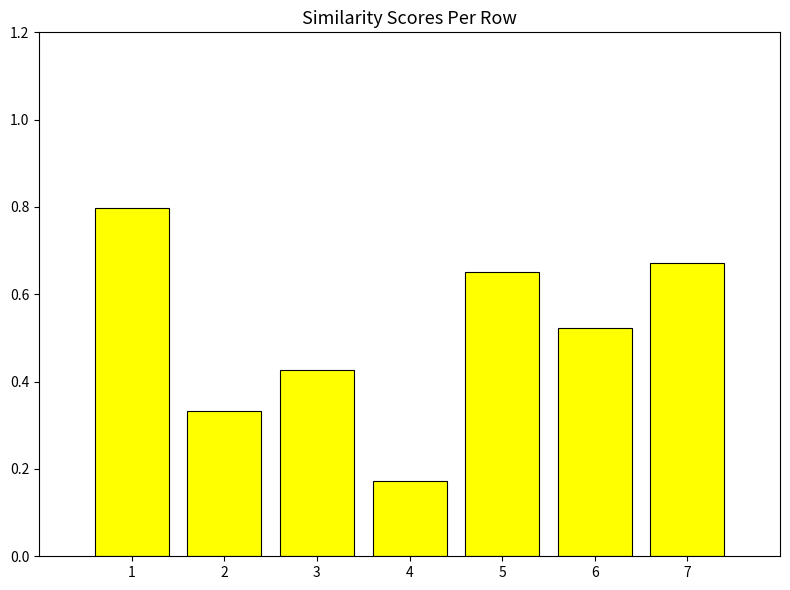

Rank the categories by value from lowest to highest.

4, 2, 3, 6, 5, 7, 1